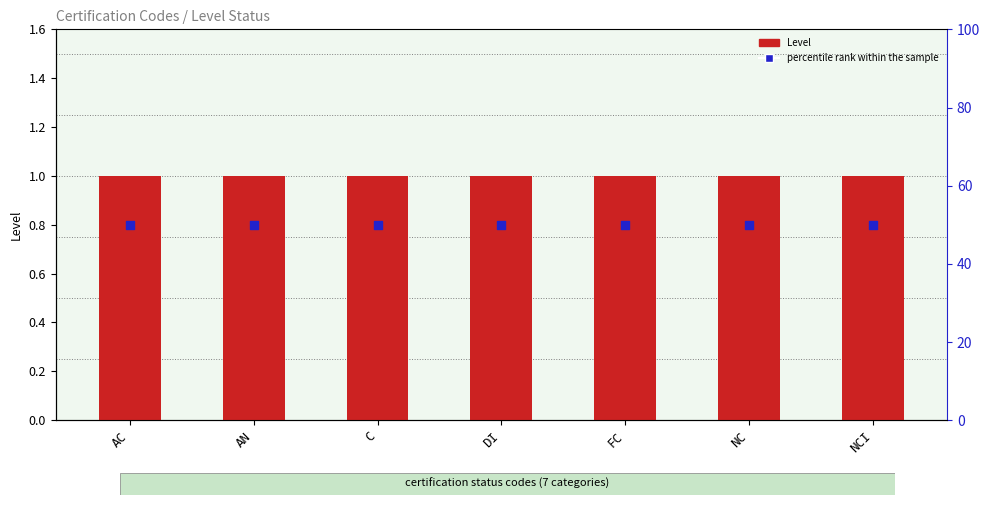

At which category is the sum across all series the highest?

AC